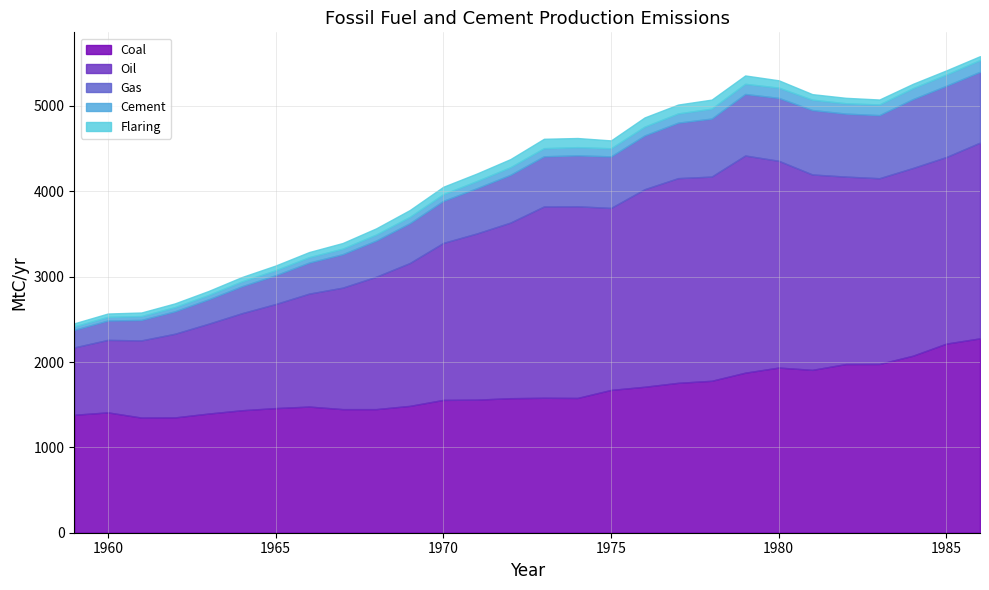

List the series in order of their peak value, lowest first.

Flaring, Cement, Gas, Coal, Oil